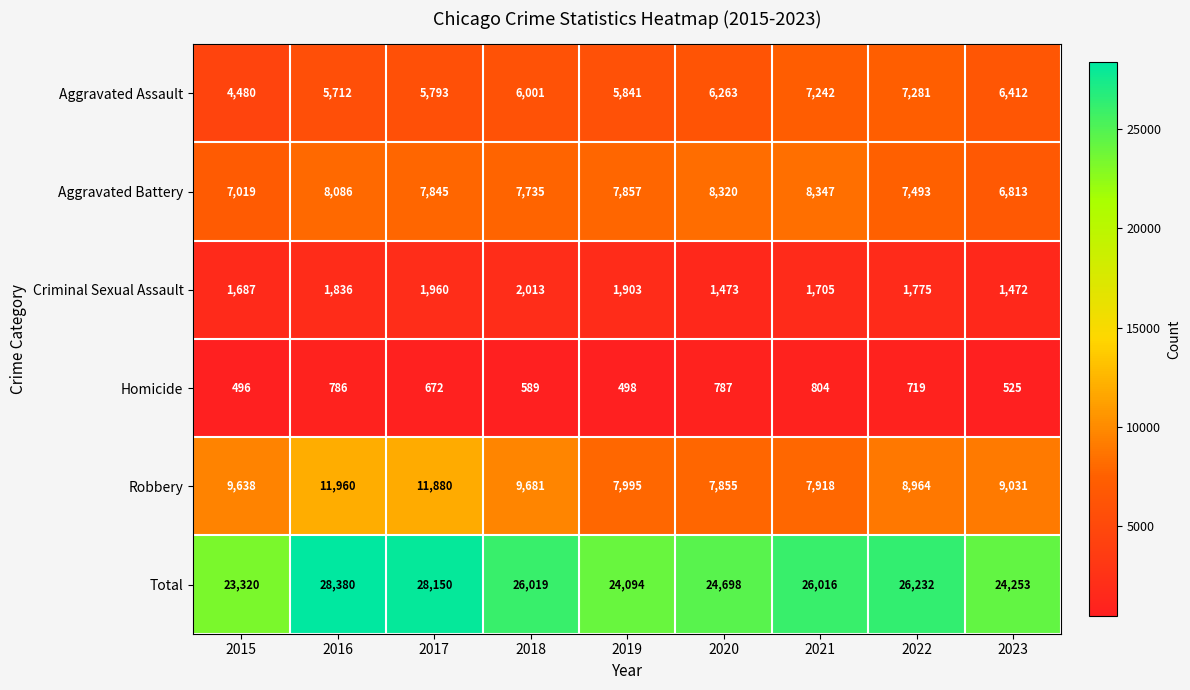

Which series has the largest range (max minus min)?

Total